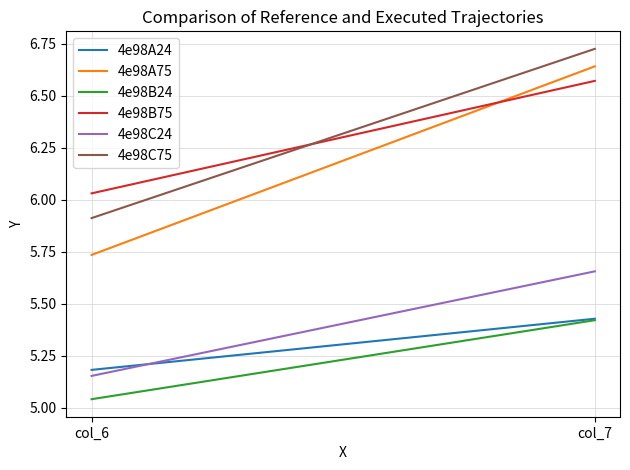

Reading right to left, extract all data points from this chart.

4e98A24: 5.4	5.2
4e98A75: 6.6	5.7
4e98B24: 5.4	5.0
4e98B75: 6.6	6.0
4e98C24: 5.7	5.2
4e98C75: 6.7	5.9